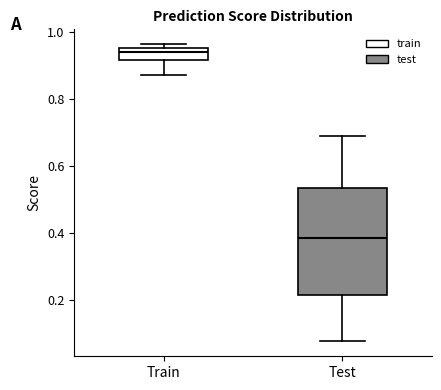

Comparing the boxes themselves (not the whiskers), which one is the tallest?

Test